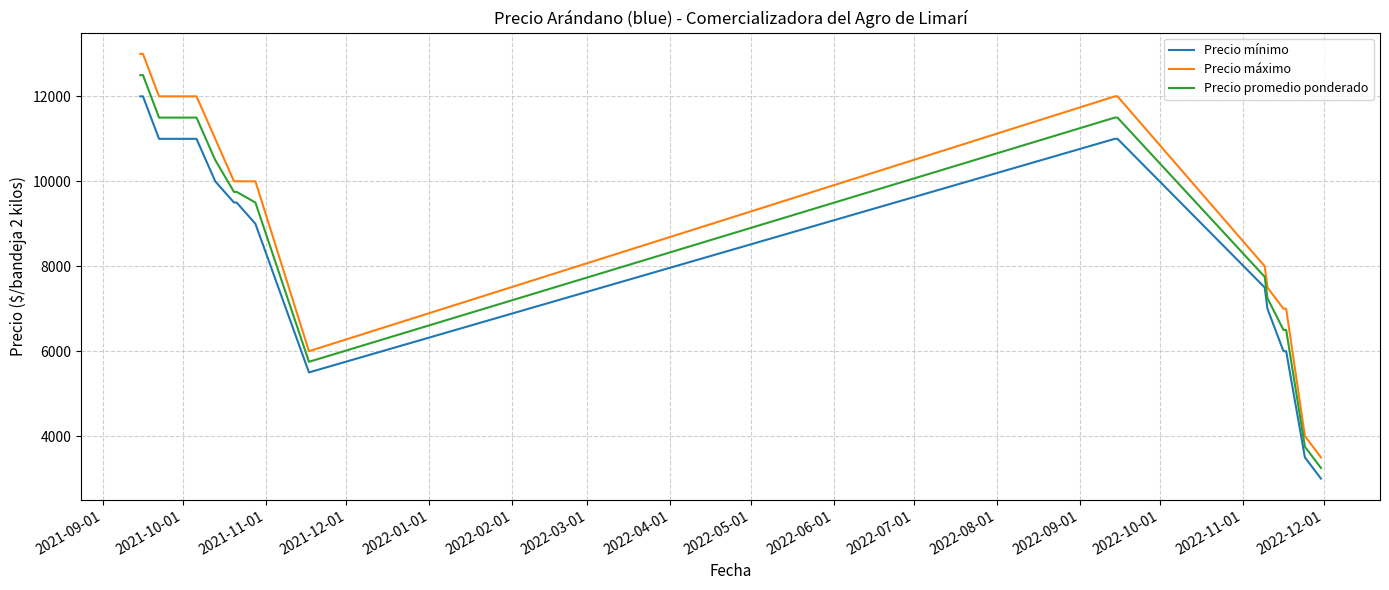

Which series has the largest range (max minus min)?

Precio máximo